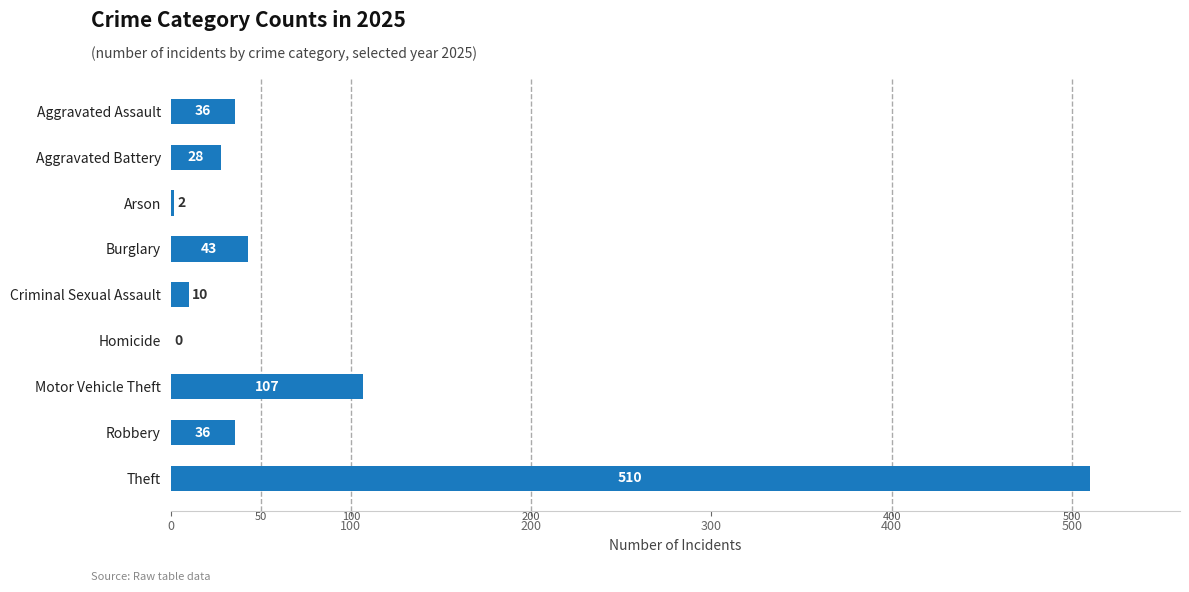

What is the sum of the values at Arson and Aggravated Assault?

38